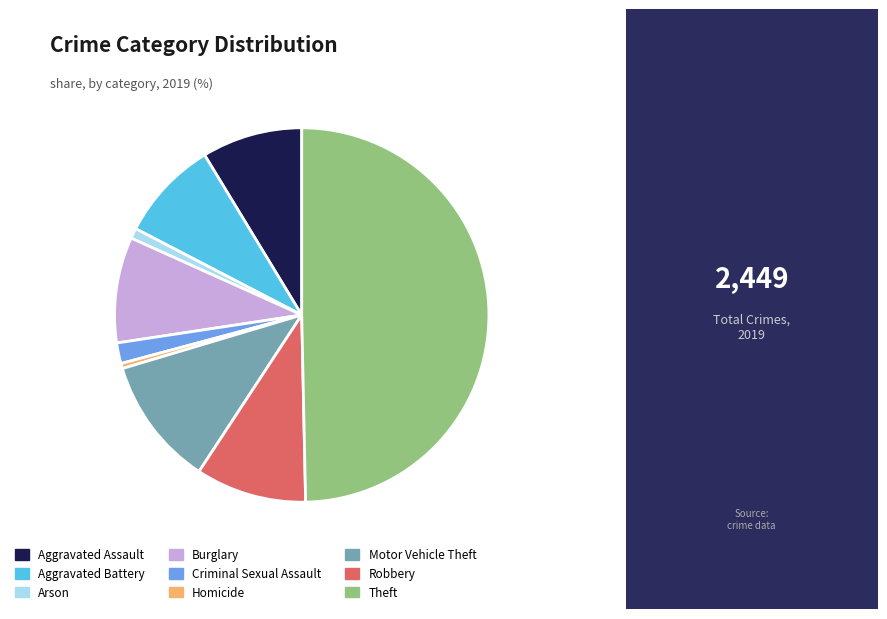

Is the sum of Aggravated Battery and Arson greater than half?

No